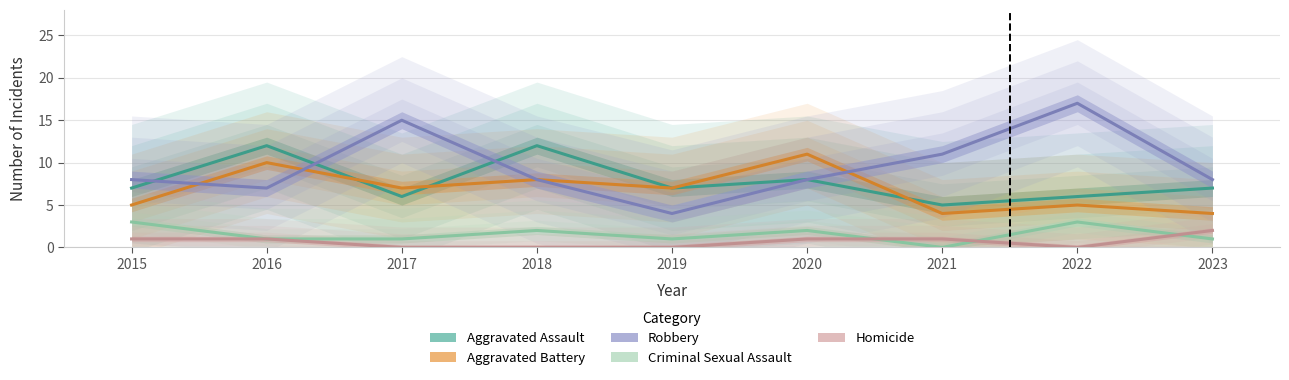

The Robbery series shows 8 at 2015. True or false?

True